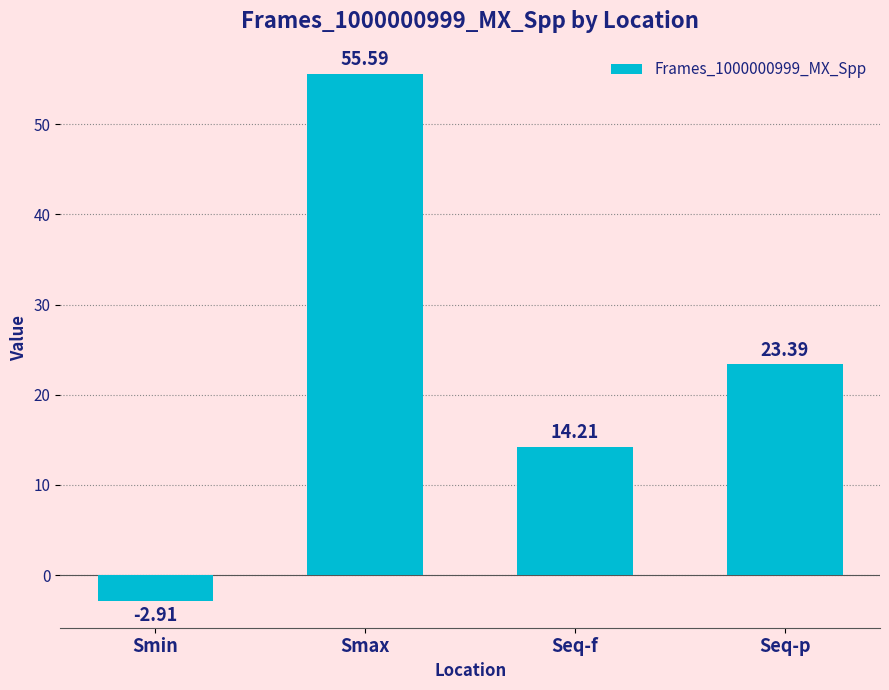

Between Smin and Seq-p, which is larger?

Seq-p